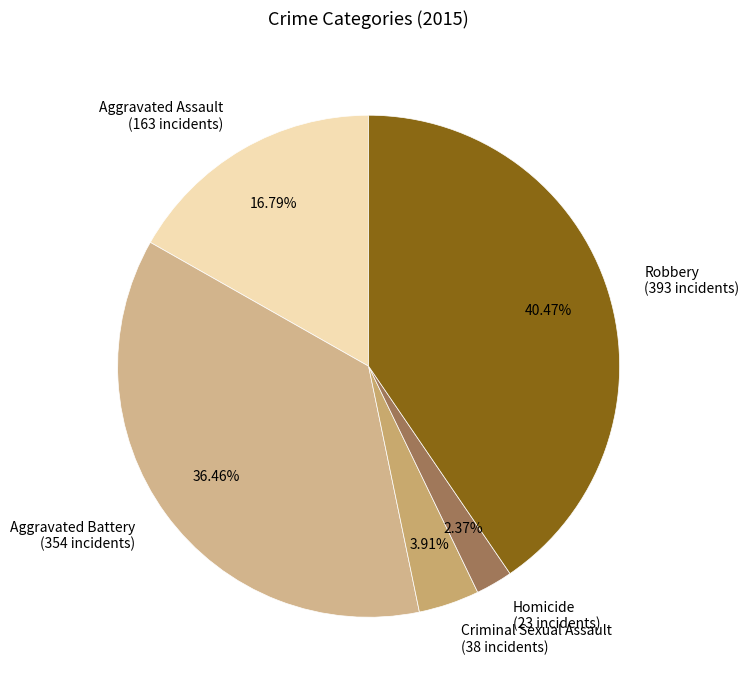

Which category has the smallest portion of the pie?

Homicide